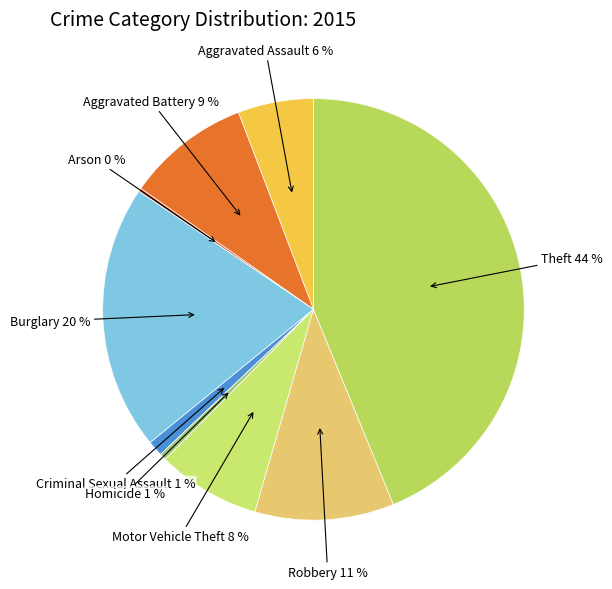

Which slice is the largest?

Theft